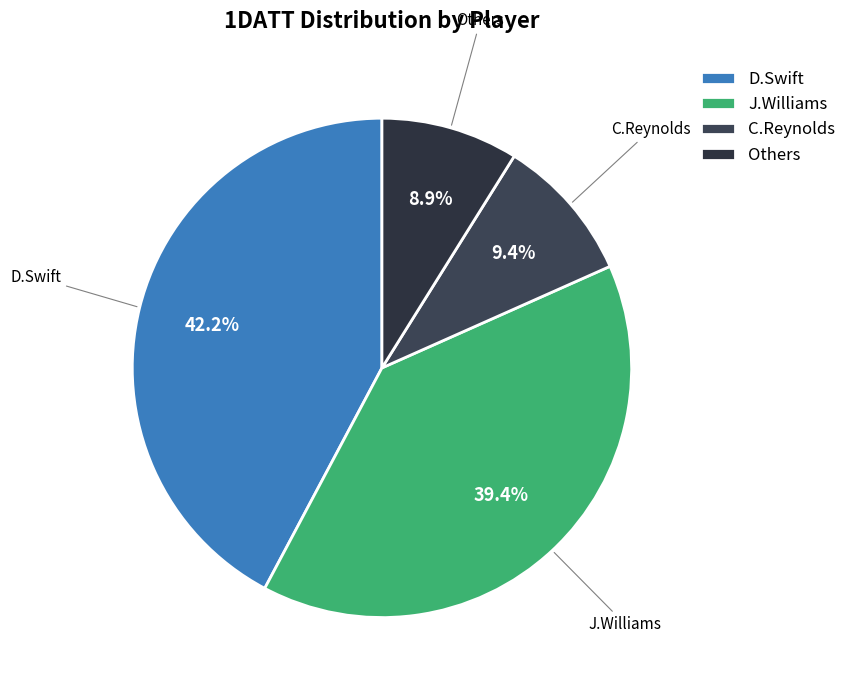

To the nearest percent, what is the difference between the largest and smallest slice percentages?

33%